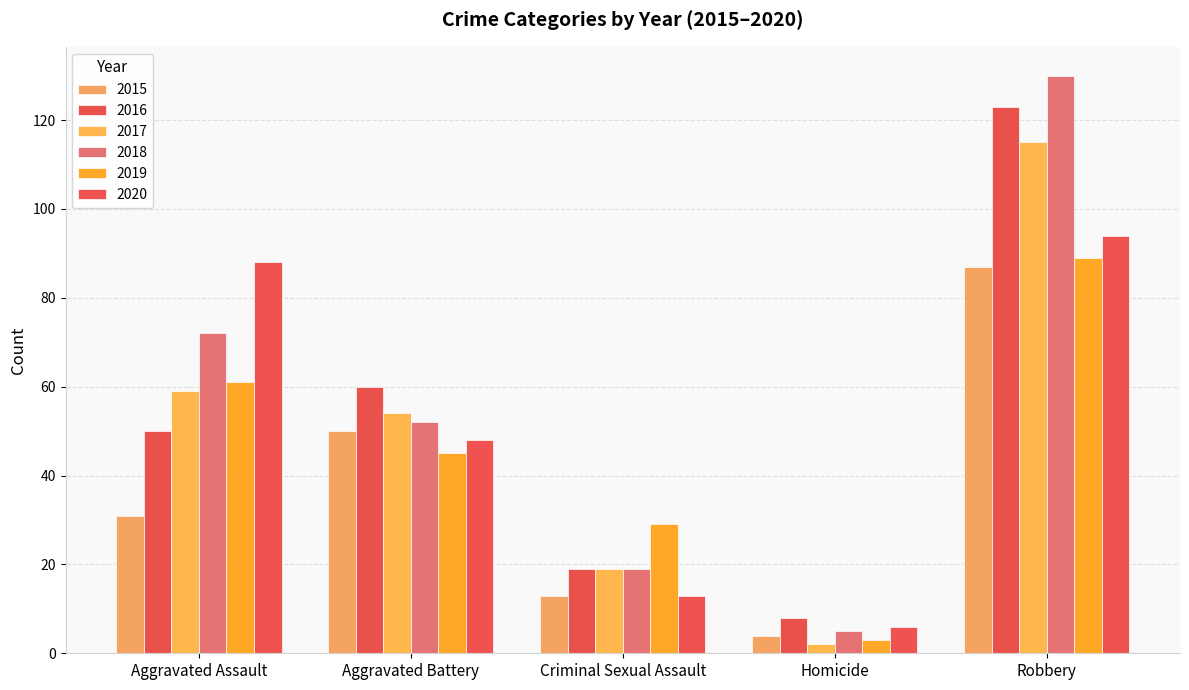

At which label does 2019 first exceed 45?

Aggravated Assault